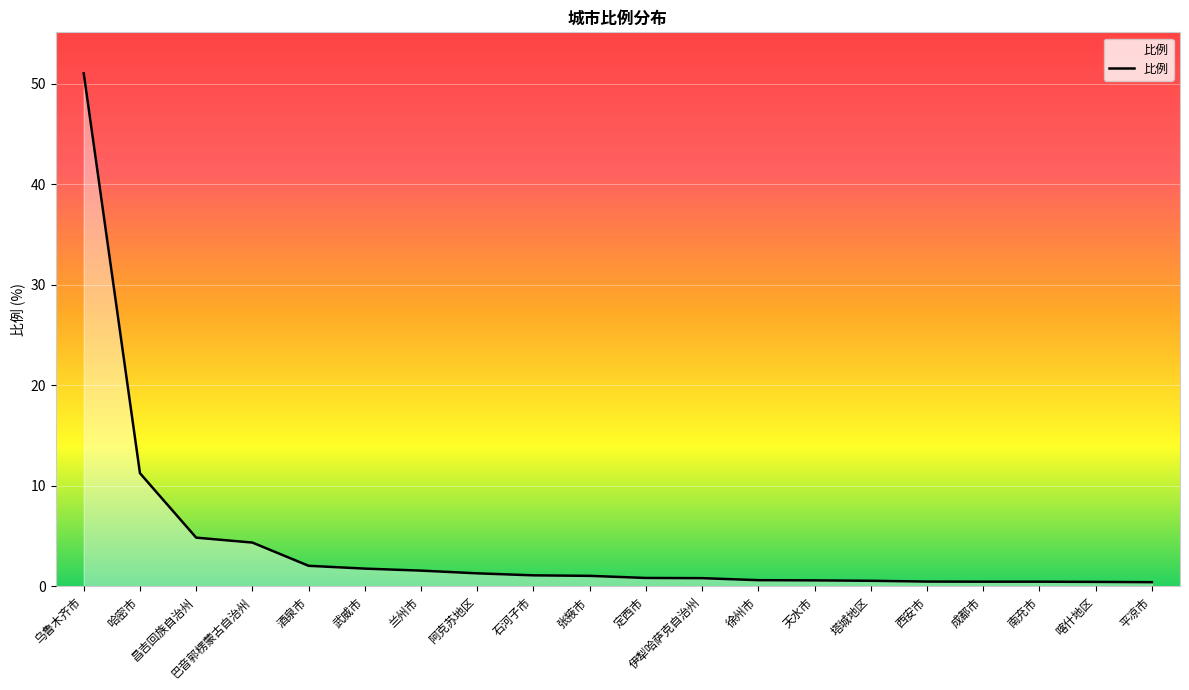

What is the minimum value shown in the chart?

0.4